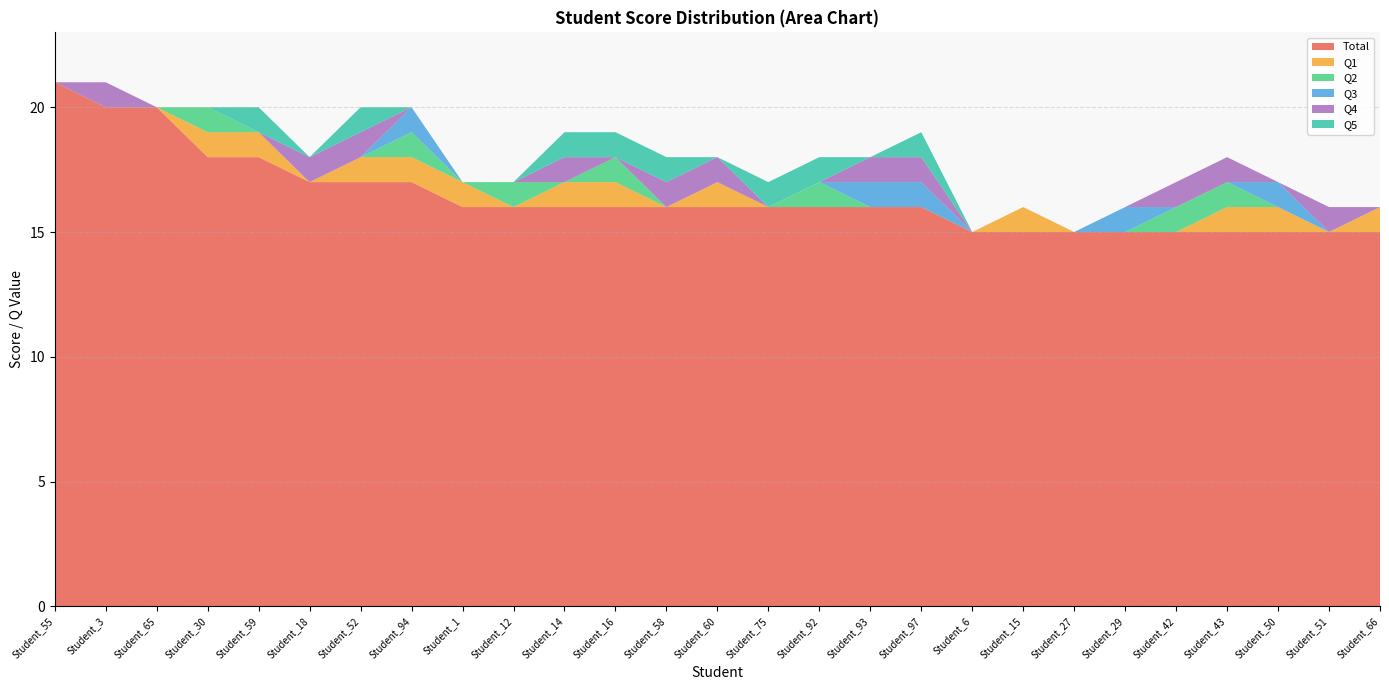

Reading right to left, what are all the values shown in this chart?

Total: 15	15	15	15	15	15	15	15	15	16	16	16	16	16	16	16	16	16	16	17	17	17	18	18	20	20	21
Q1: 1	0	1	1	0	0	0	1	0	0	0	0	0	1	0	1	1	0	1	1	1	0	1	1	0	0	0
Q2: 0	0	0	1	1	0	0	0	0	0	0	1	0	0	0	1	0	1	0	1	0	0	0	1	0	0	0
Q3: 0	0	1	0	0	1	0	0	0	1	1	0	0	0	0	0	0	0	0	1	0	0	0	0	0	0	0
Q4: 0	1	0	1	1	0	0	0	0	1	1	0	0	1	1	0	1	0	0	0	1	1	0	0	0	1	0
Q5: 0	0	0	0	0	0	0	0	0	1	0	1	1	0	1	1	1	0	0	0	1	0	1	0	0	0	0